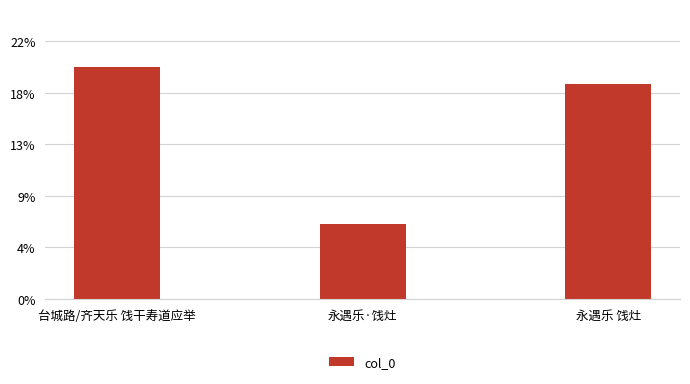

At which label does the data first exceed 835432?

台城路/齐天乐 饯干寿道应举